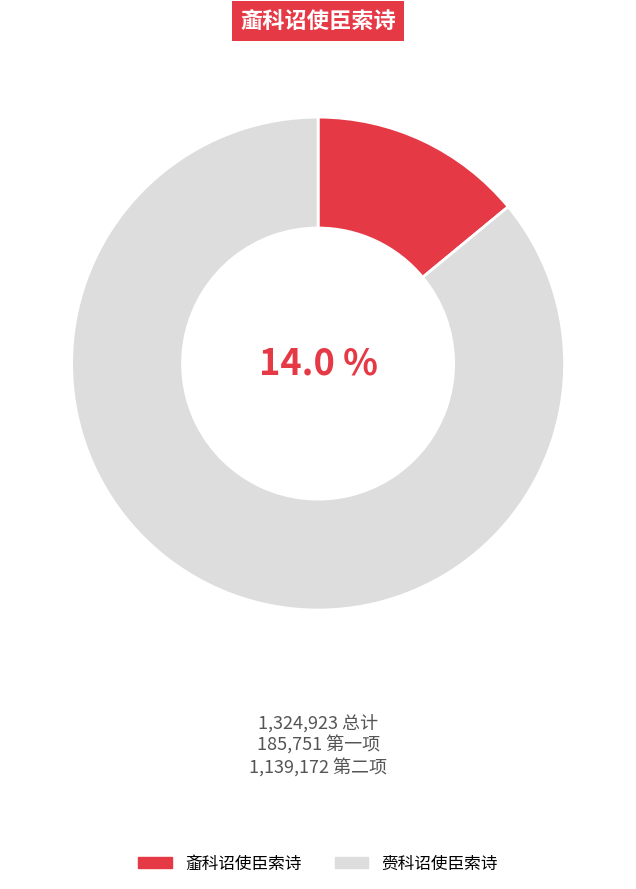

Count the number of slices in the pie.

2